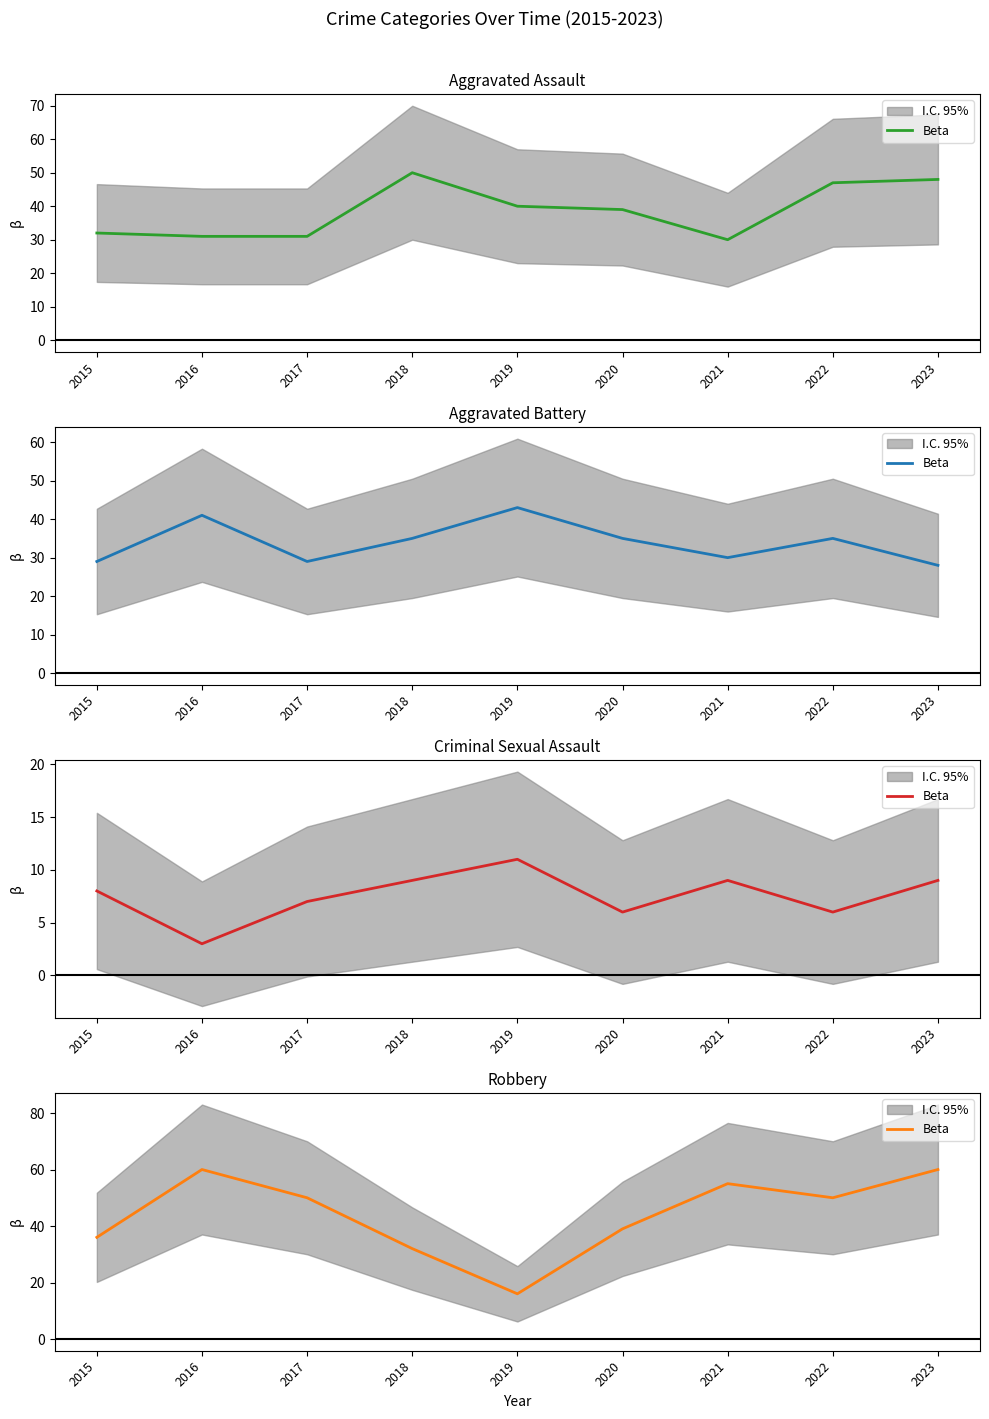

What is the sum of the values at 2021 and 2022?

105